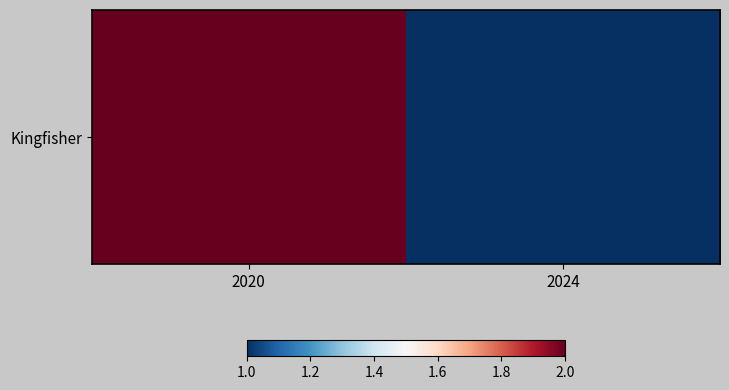

Which has a higher value, 2024 or 2020?

2020